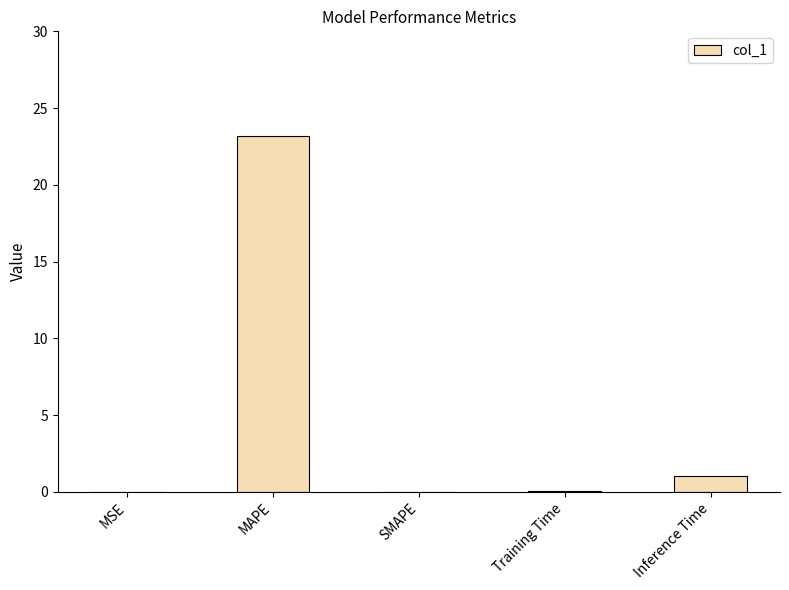

What is the sum of the values at Inference Time and MAPE?

24.2